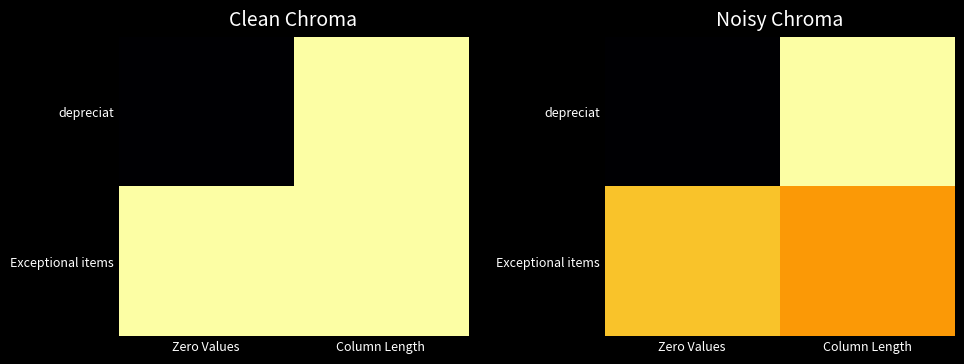

Count the Exceptional items values in the range 10 to 11.

2